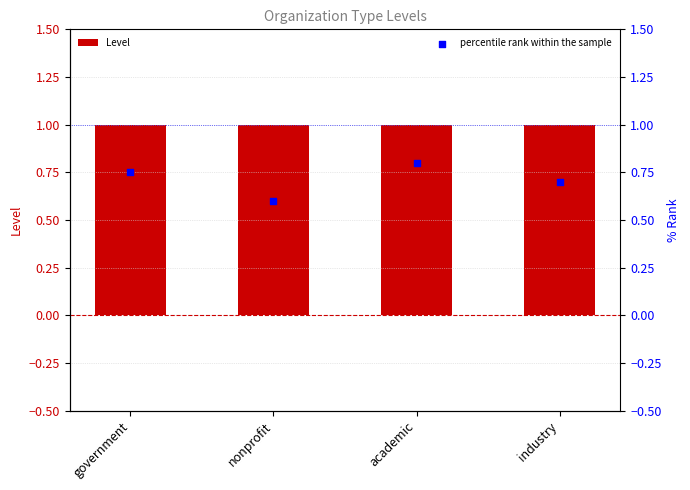

Which series reaches the minimum Y coordinate?

percentile rank within the sample